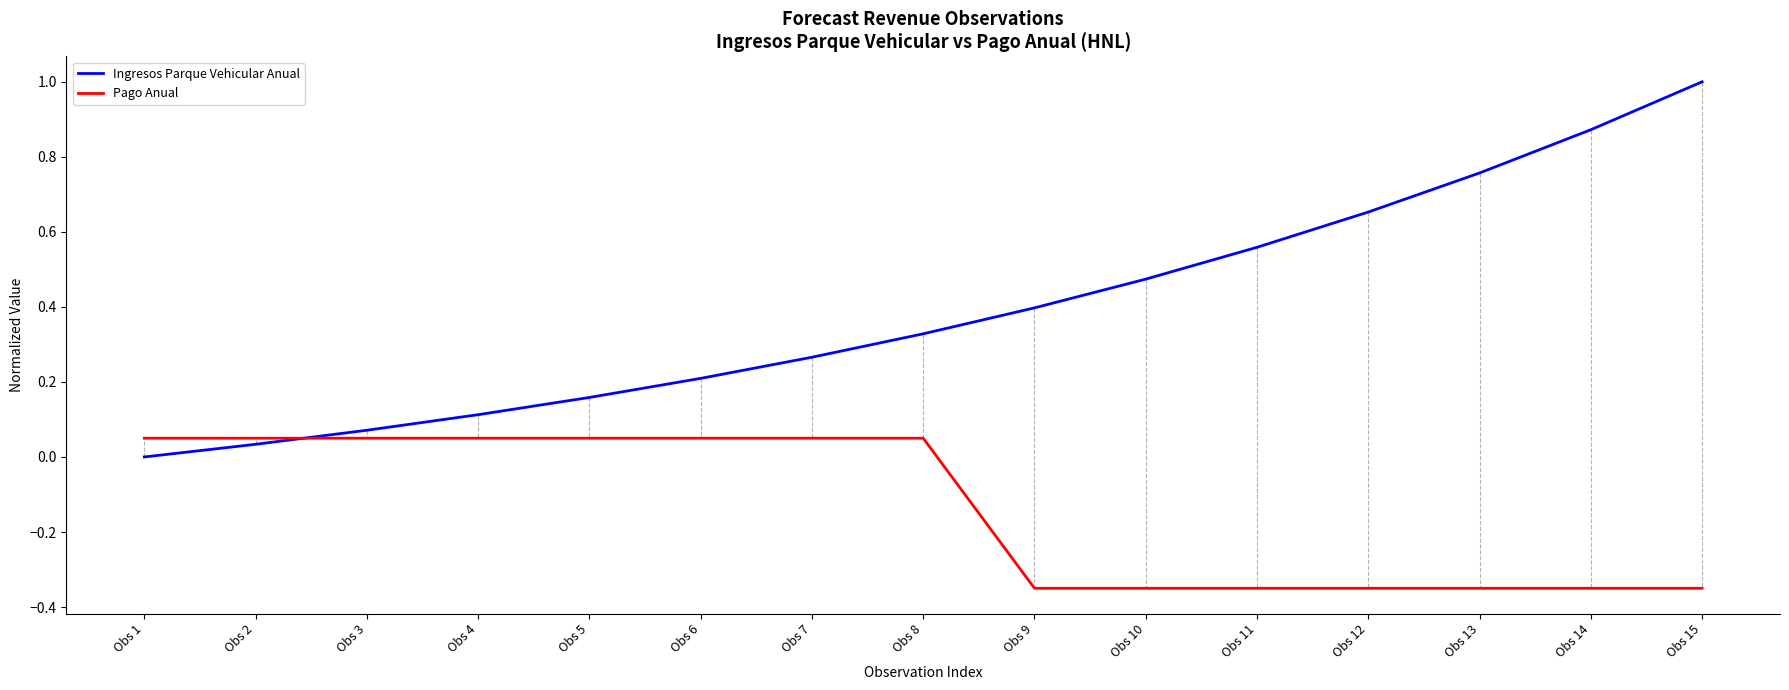

At which label does Pago Anual first exceed 0?

Obs 1